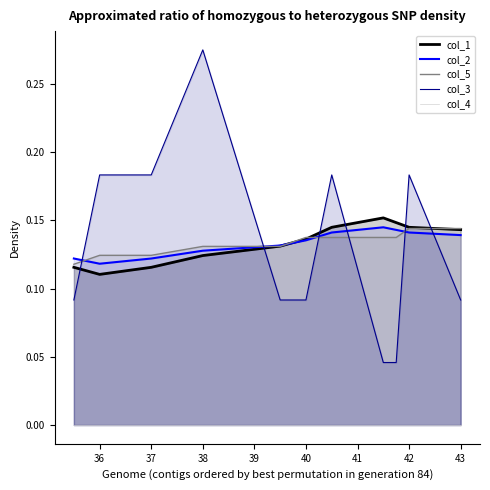

The value of col_2 at 36.0 is 0.1. True or false?

True